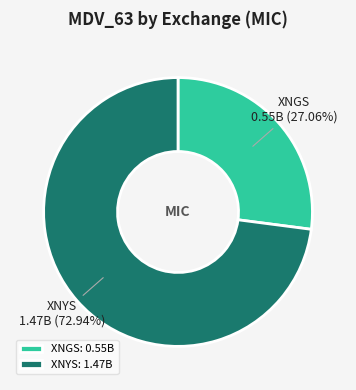

Approximately how many times larger is the value at XNGS compared to XNYS?

0.4